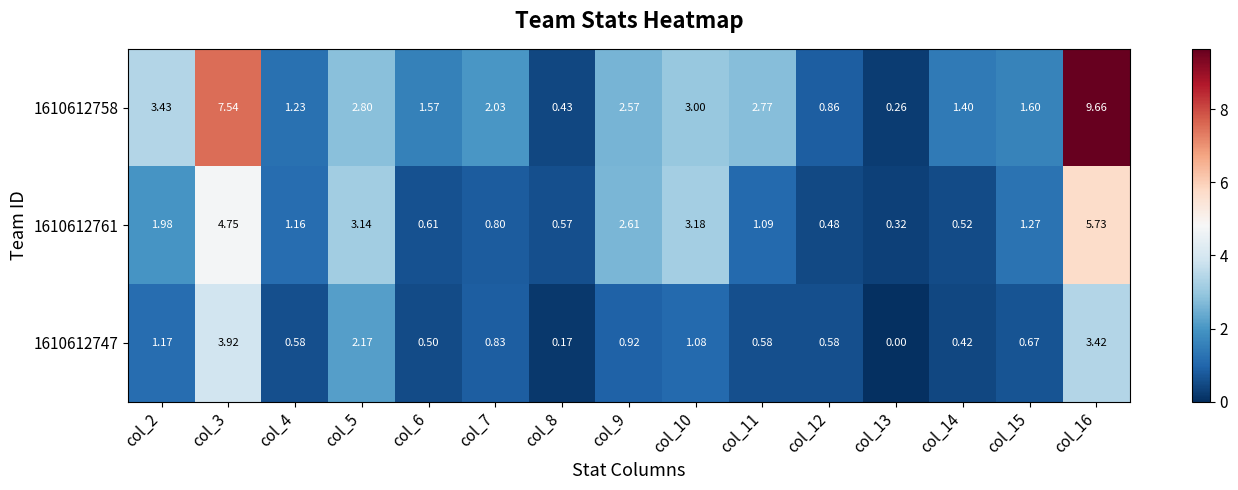

Is the value of 1610612758 at col_6 greater than the value of 1610612761 at col_2?

No